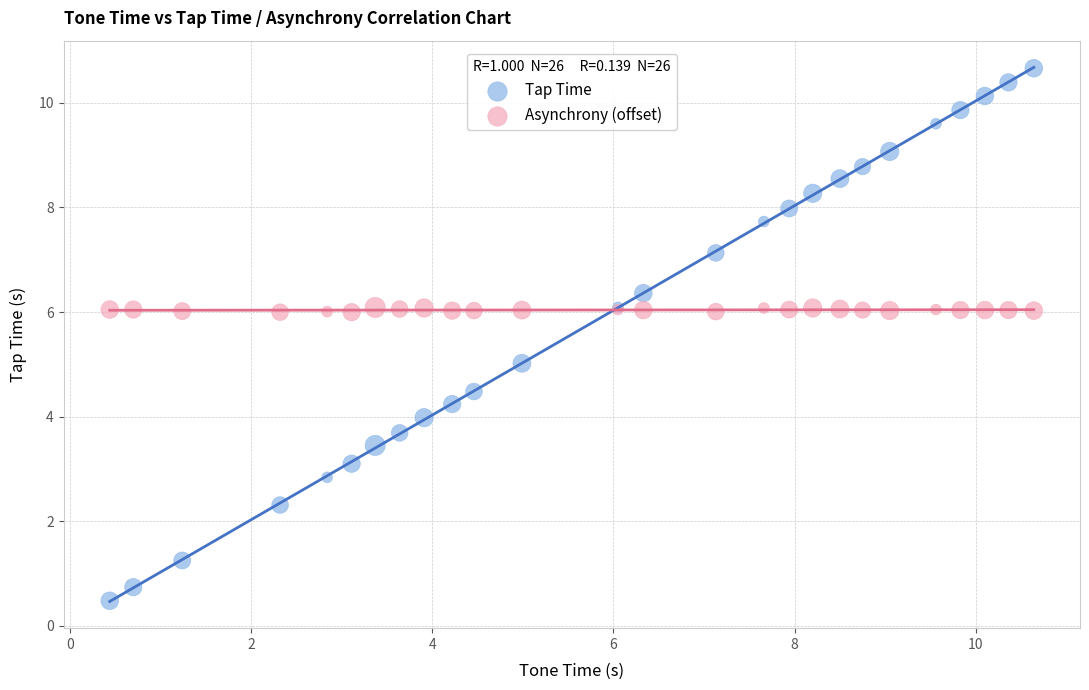

What are all the series names shown in the legend?

Tap Time, Asynchrony (offset)